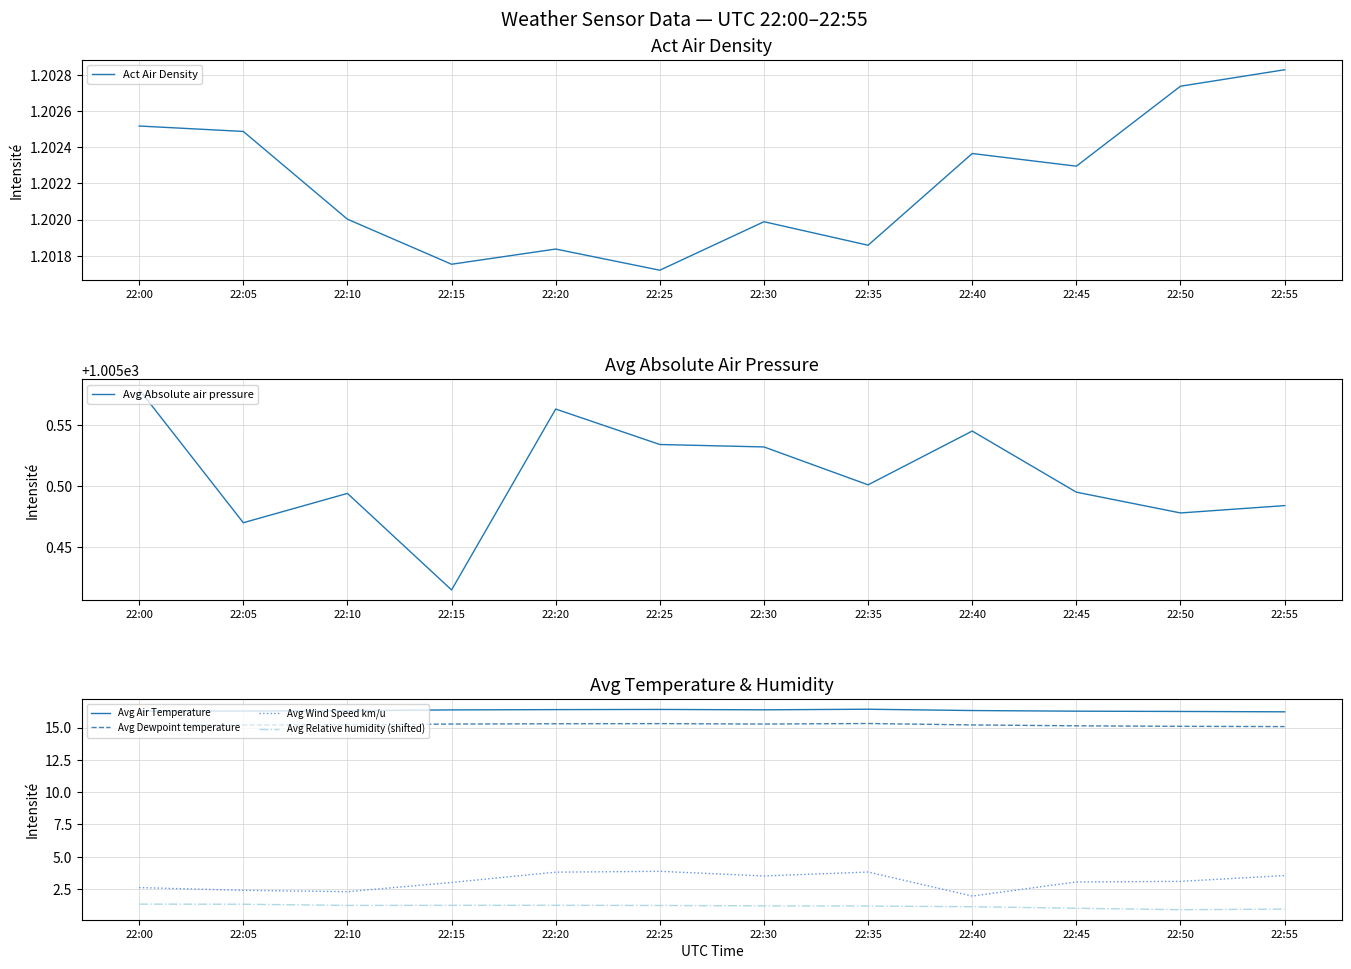

What is the value of the Avg Wind Speed km/u point at the 4th from the left?

3.0